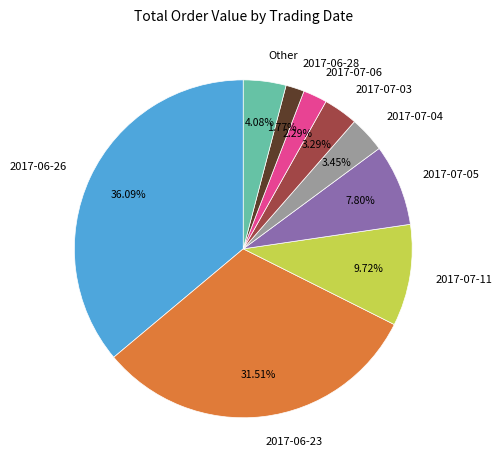

Combined, do Other and 2017-06-28 account for over 50%?

No